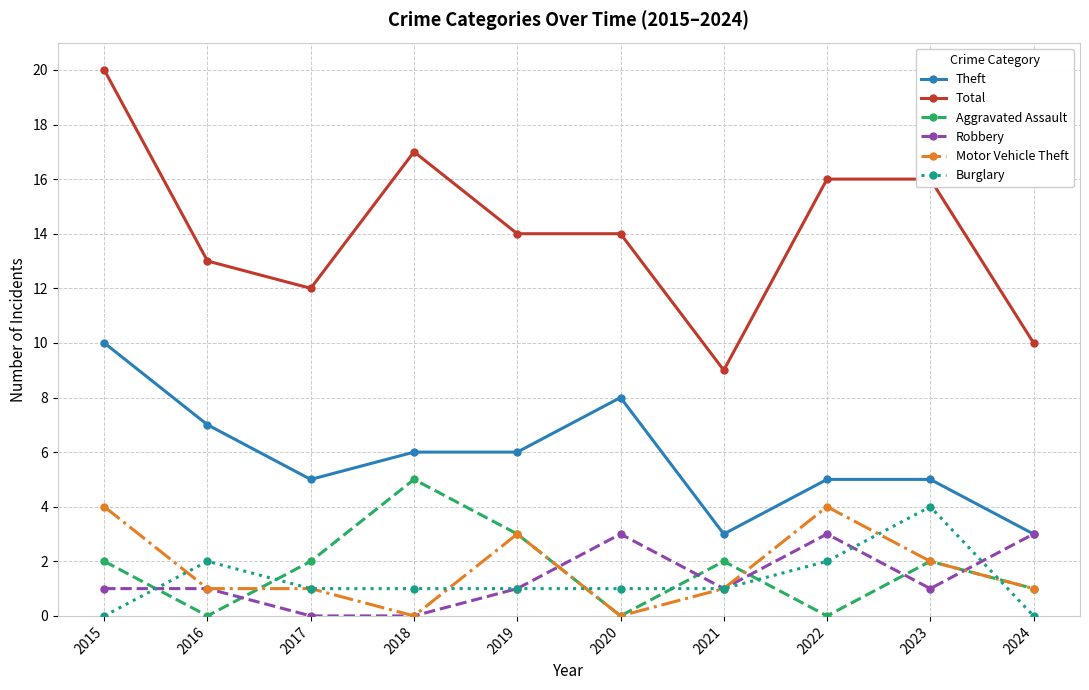

True or false: Aggravated Assault and Total intersect in this chart.

False